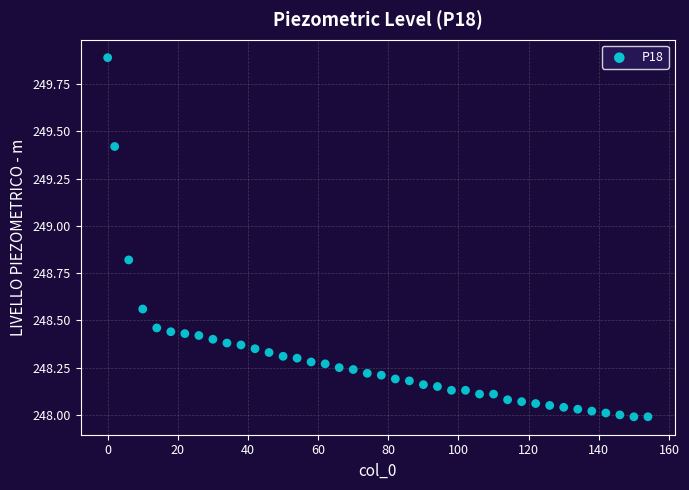

What is the range of X values (max minus min)?

154.0